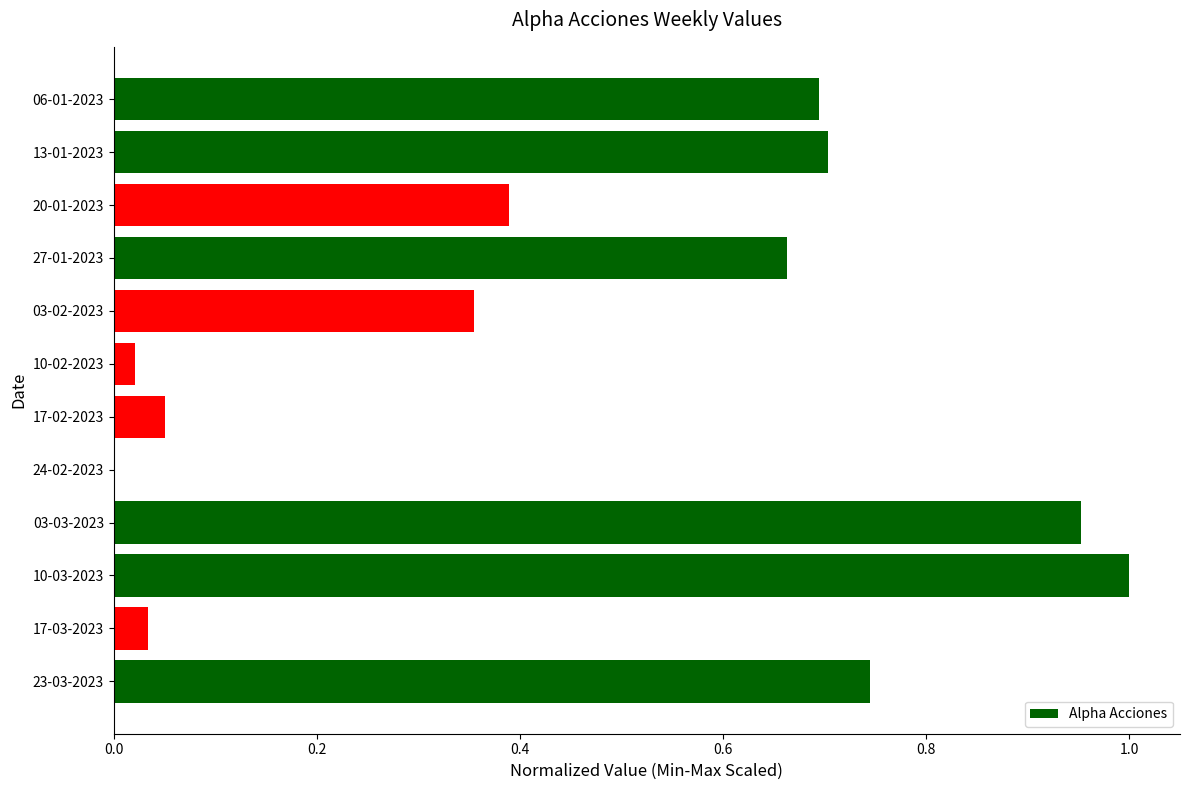

How many series are shown in this chart?

1